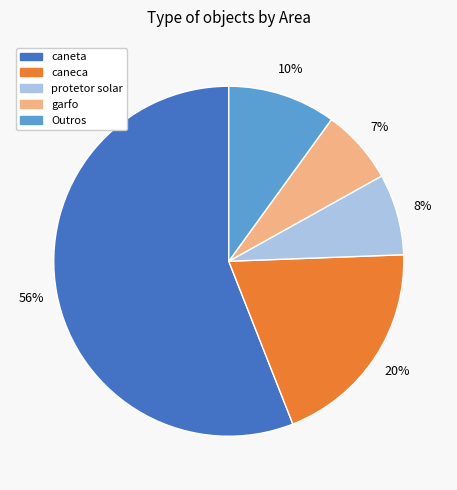

To the nearest percent, what is the difference between the largest and smallest slice percentages?

49%